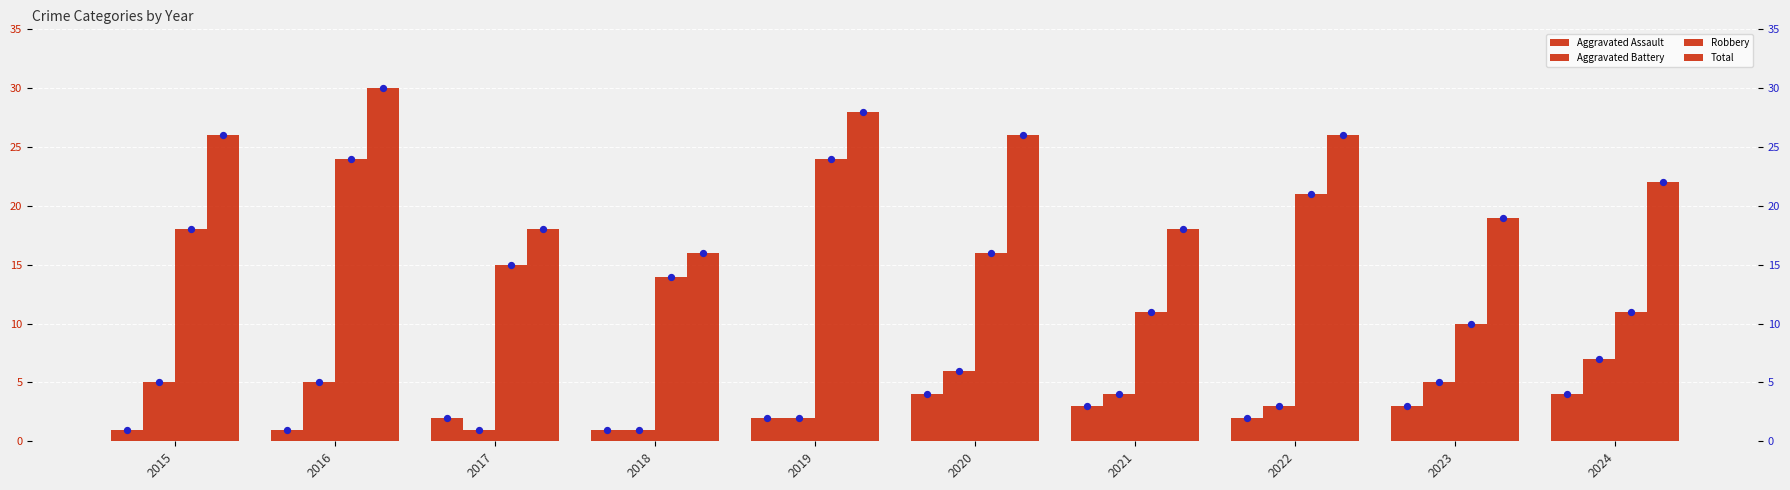

Which series has the largest total across all categories?

Total